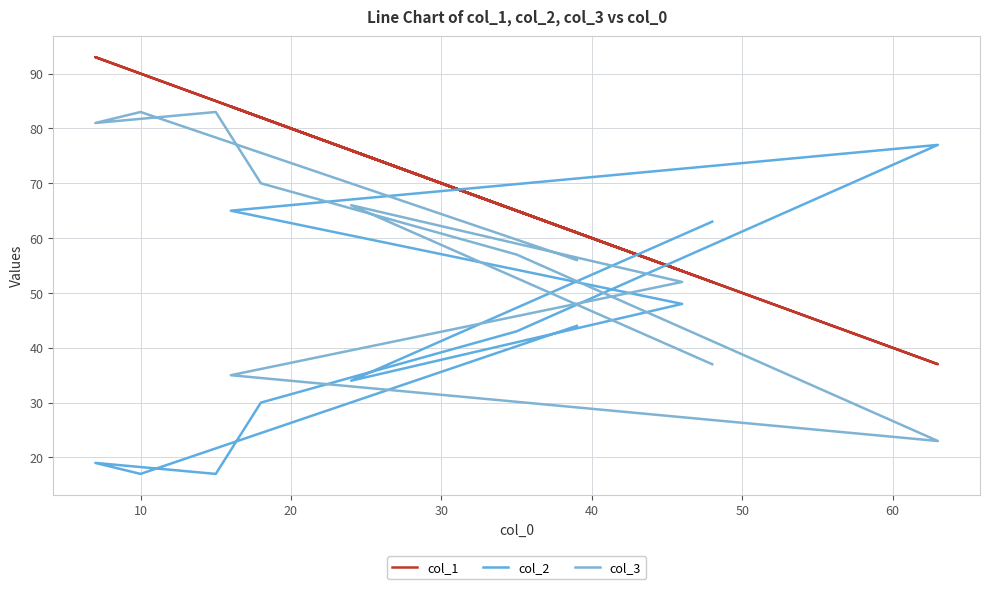

Which series has the largest range (max minus min)?

col_2